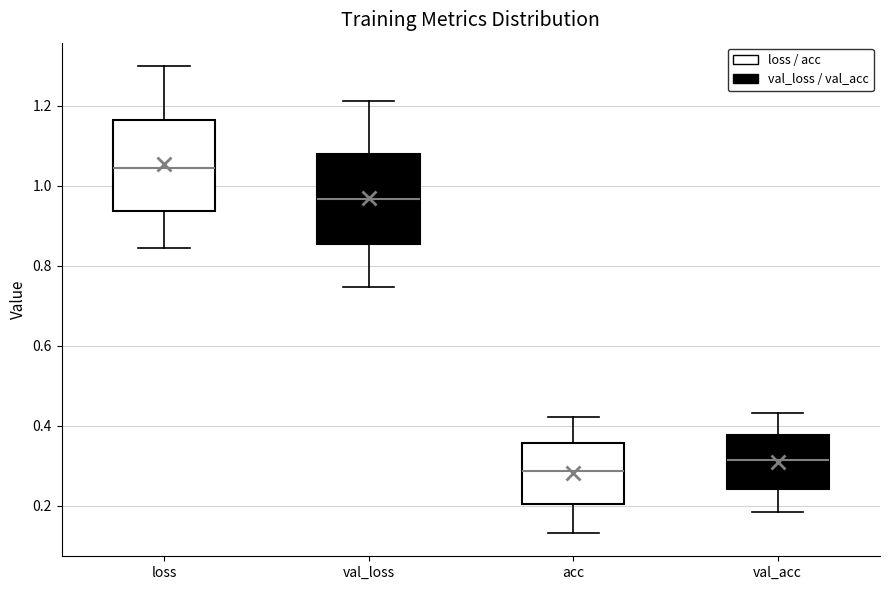

Reading left to right, transcribe this box plot: for each box, give where its median line is, the range the box spans, and where its two whiskers end, as read against the y-axis. The values are not printed on the chart, so give them approximately, as read against the axis.

loss: median 1.04, box 0.94 to 1.16, whiskers 0.84 to 1.30
val_loss: median 0.96, box 0.86 to 1.08, whiskers 0.74 to 1.22
acc: median 0.28, box 0.20 to 0.36, whiskers 0.14 to 0.42
val_acc: median 0.32, box 0.24 to 0.38, whiskers 0.18 to 0.44